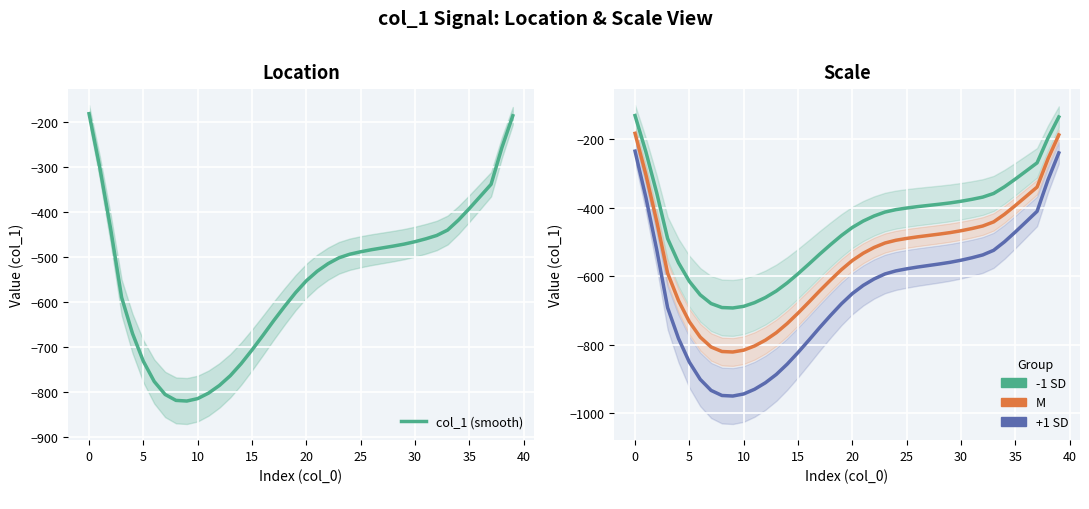

True or false: M and col_1 (smooth) cross at least once.

False